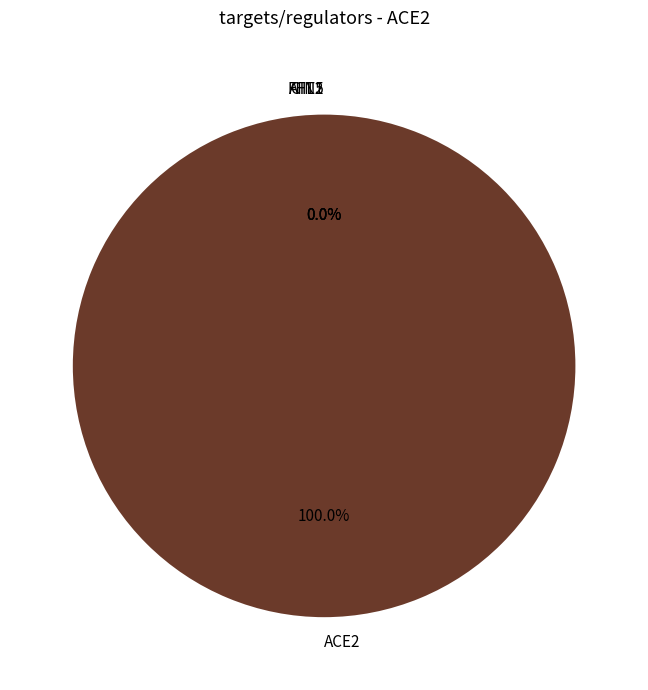

Which category has the smallest portion of the pie?

AFT2